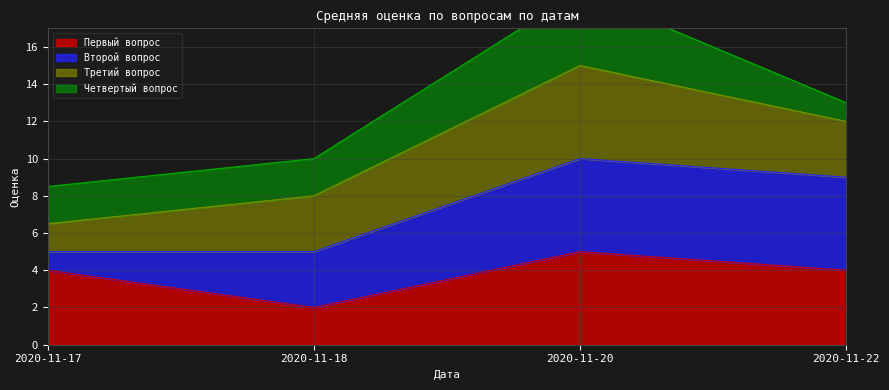

At which category does the chart reach its peak across all series?

2020-11-20